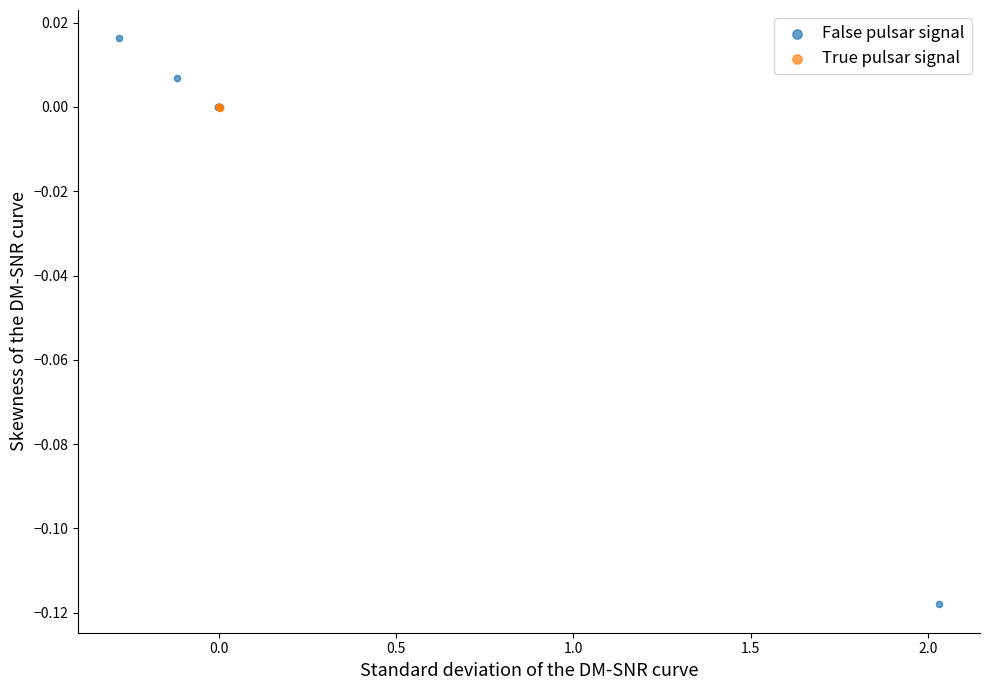

Which series has the widest spread of Y values?

False pulsar signal